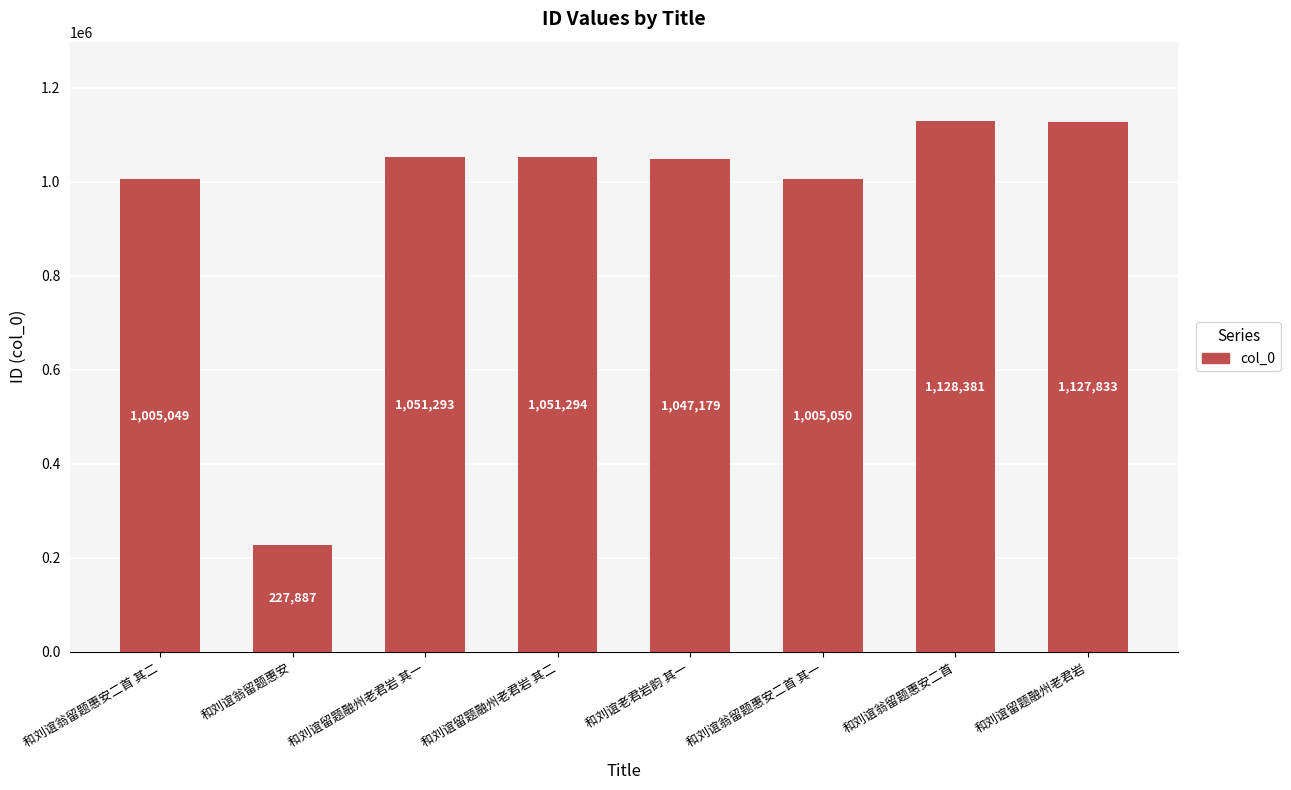

Reading left to right, extract all data points from this chart.

和刘谊翁留题惠安二首 其二=1005049	和刘谊翁留题惠安=227887	和刘谊留题融州老君岩 其一=1051293	和刘谊留题融州老君岩 其二=1051294	和刘谊老君岩韵 其一=1047179	和刘谊翁留题惠安二首 其一=1005050	和刘谊翁留题惠安二首=1128381	和刘谊留题融州老君岩=1127833